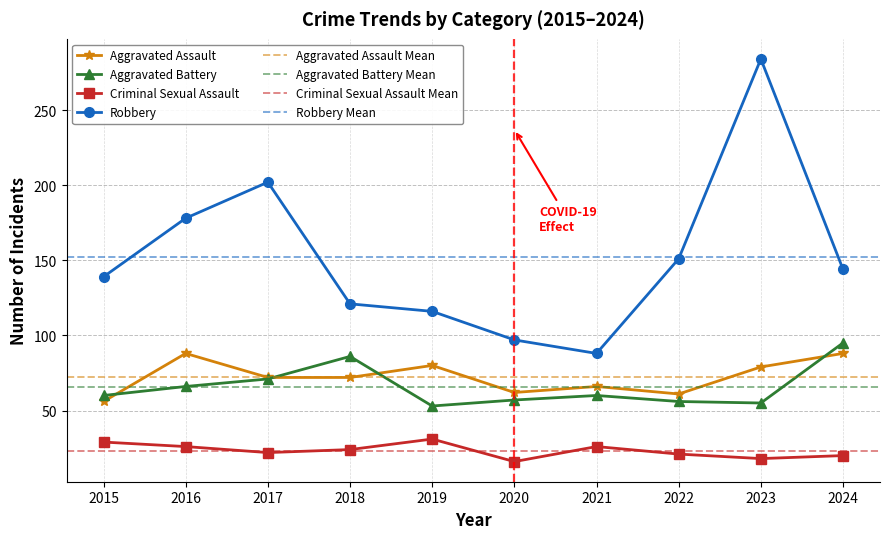

Is this an area chart (filled region under the line)?

No